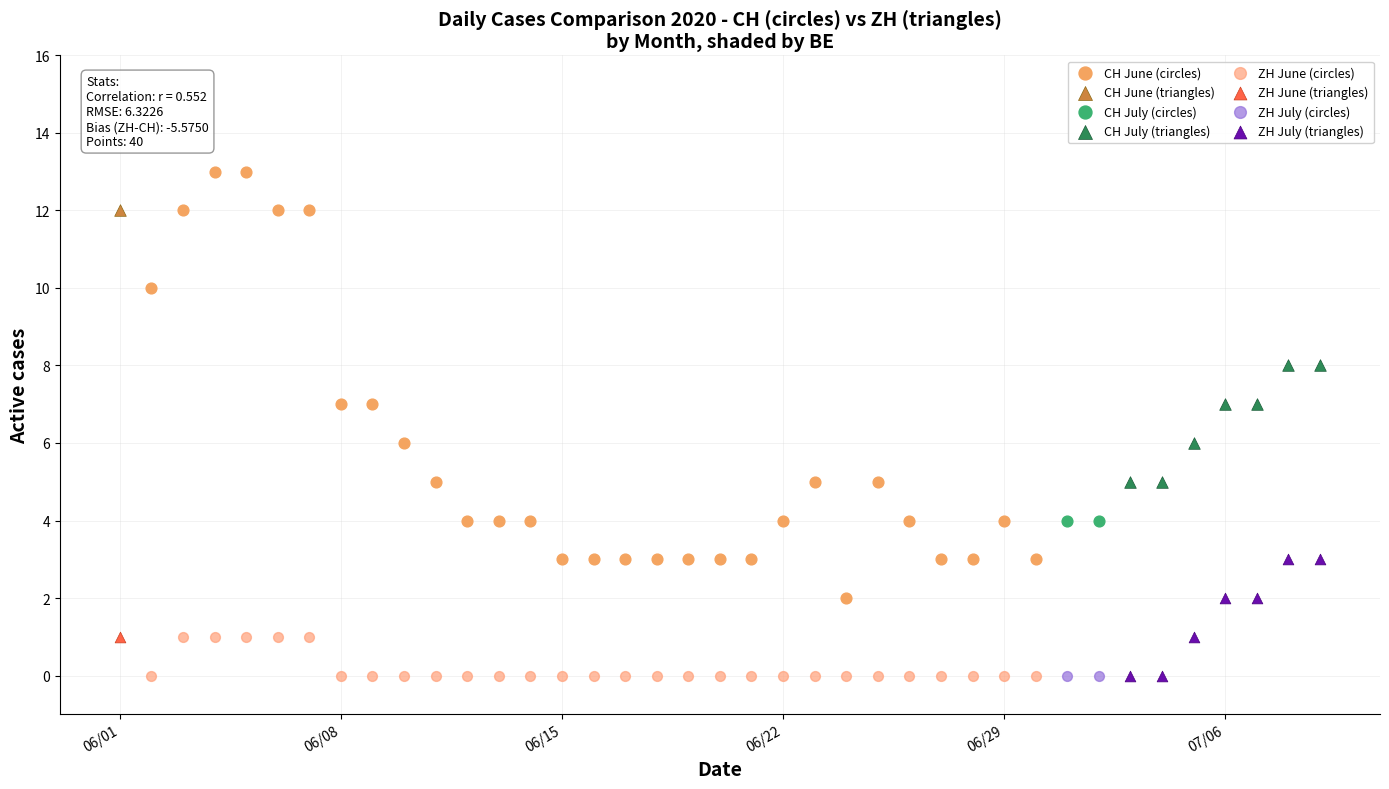

What are all the series names shown in the legend?

CH June (circles), CH June (triangles), CH July (circles), CH July (triangles), ZH June (circles), ZH June (triangles), ZH July (circles), ZH July (triangles)